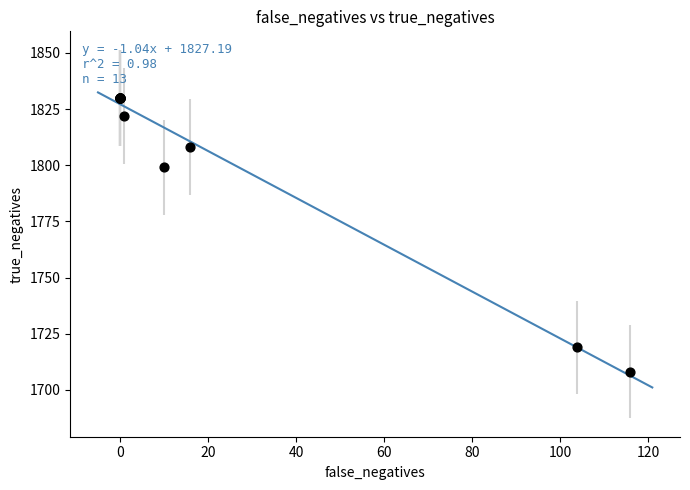

What Y value in the scatter plot is closest to 1769?

1799